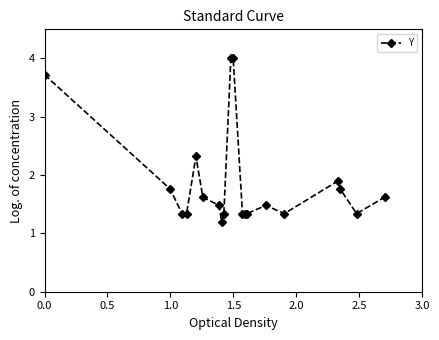

True or false: there are more than 2 points higher than both neighbors.

True